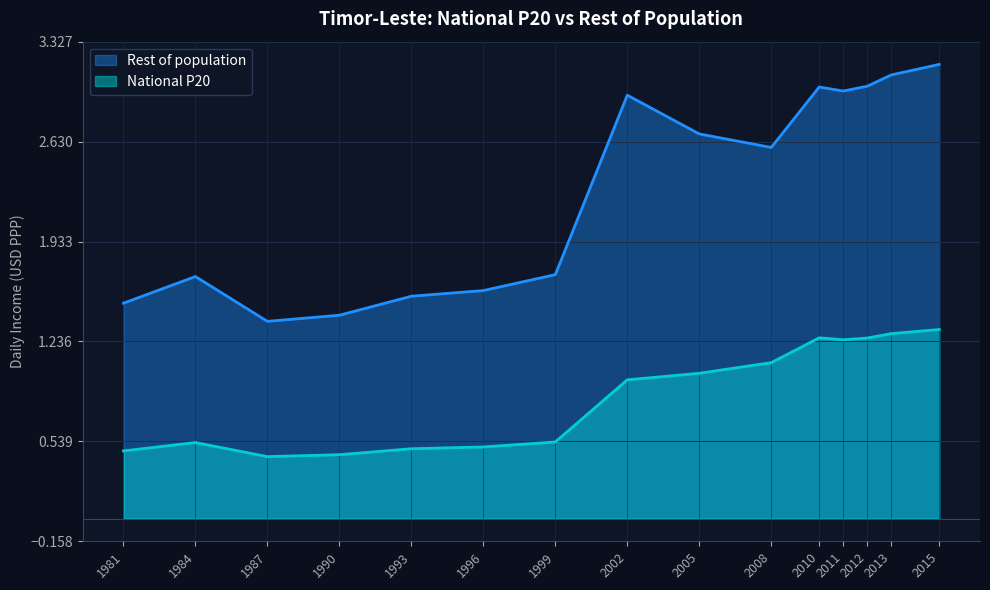

What position from the right is 2010?

5